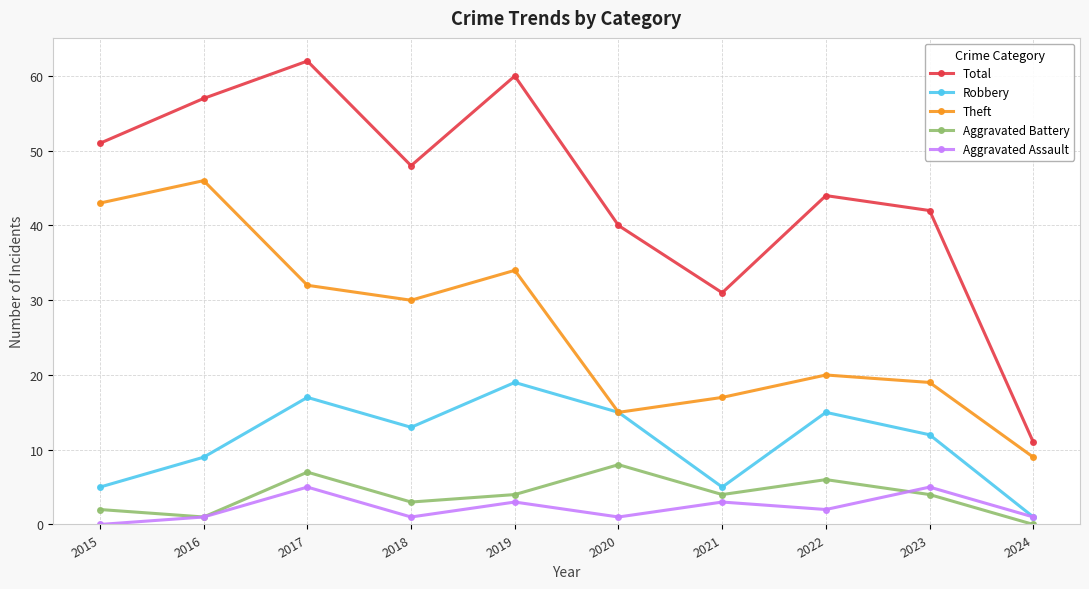

What is the total value across all series at 2023?

82